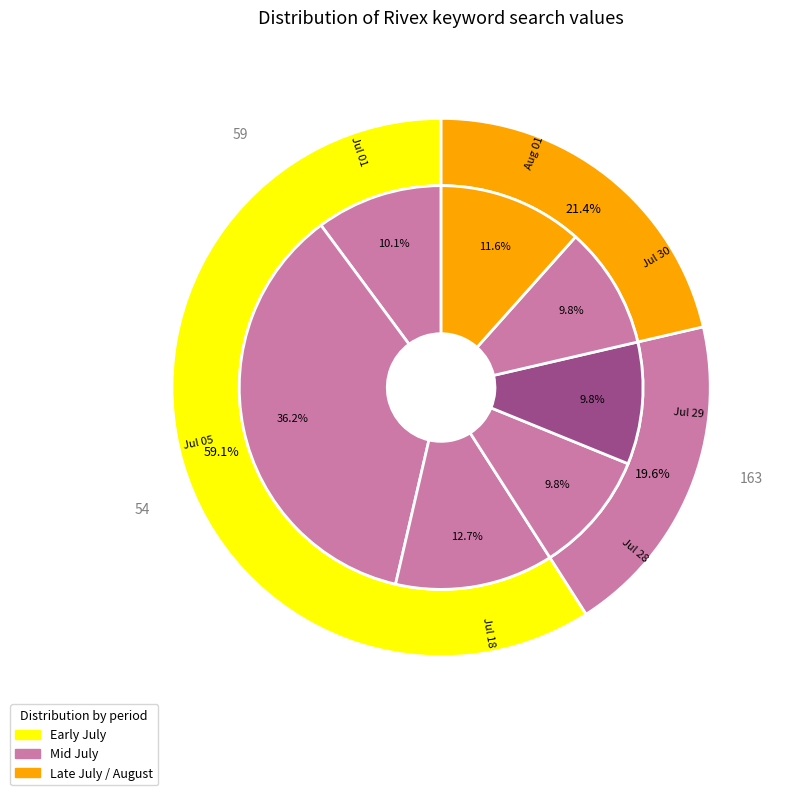

Do 2015/07/30 and 2015/07/18 together represent more than half of the pie?

No